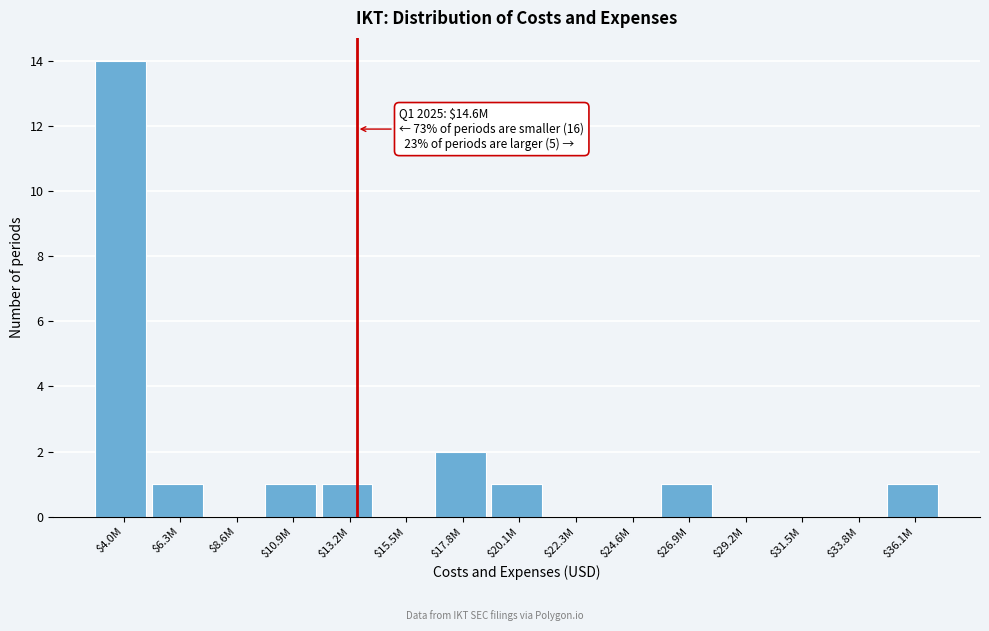

Where is the data nearest to the value 7?

$17.8M